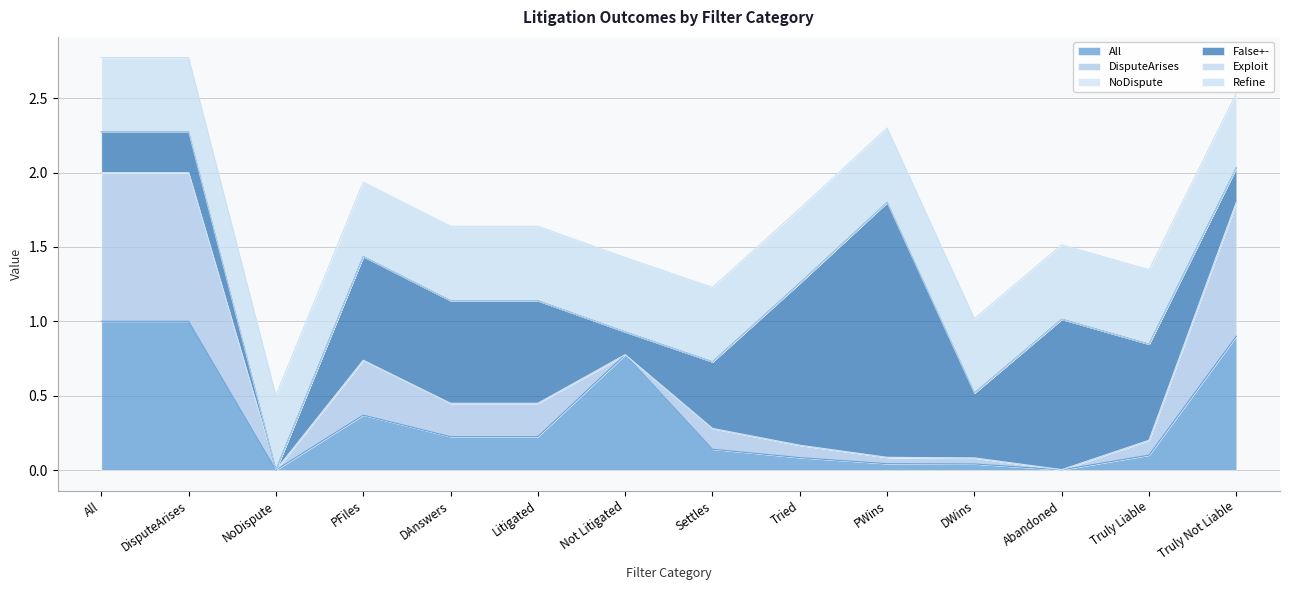

The Refine series shows 0.5 at Settles. True or false?

True